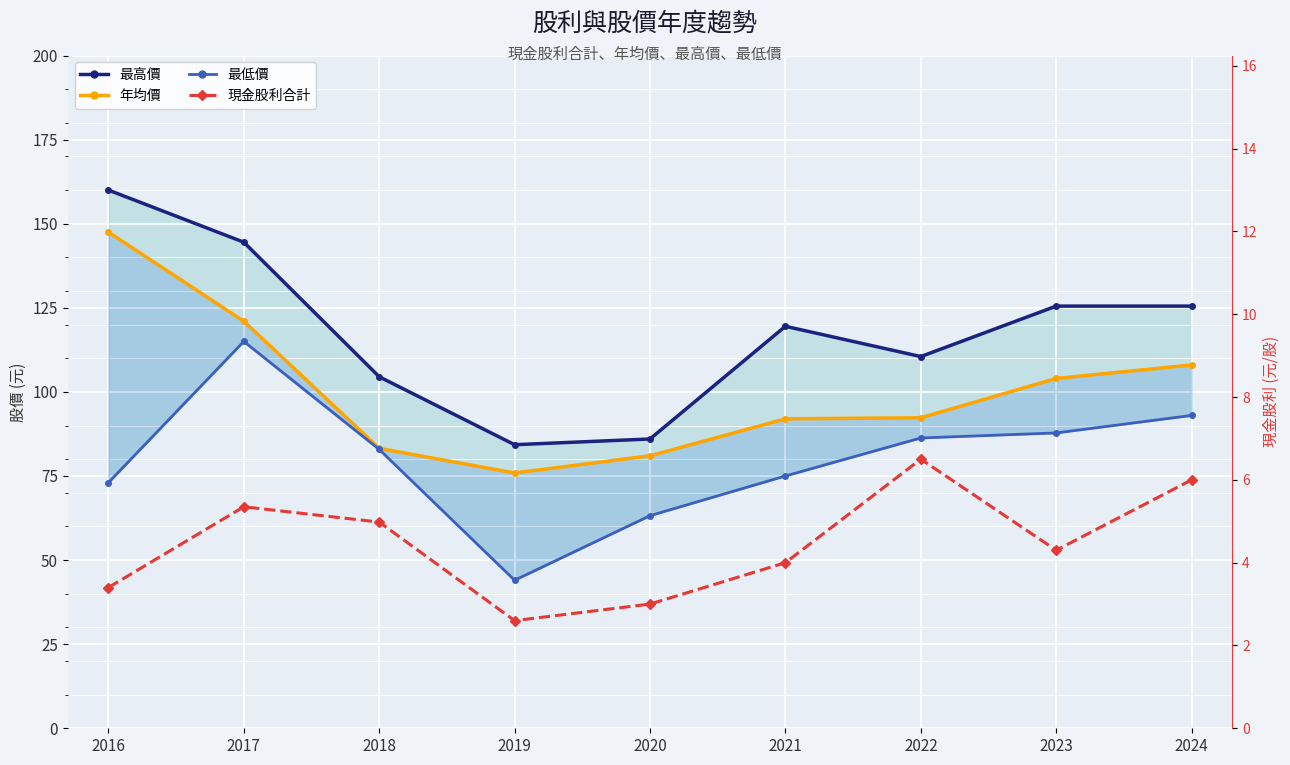

How many data points in 最低價 are less than 82?

4